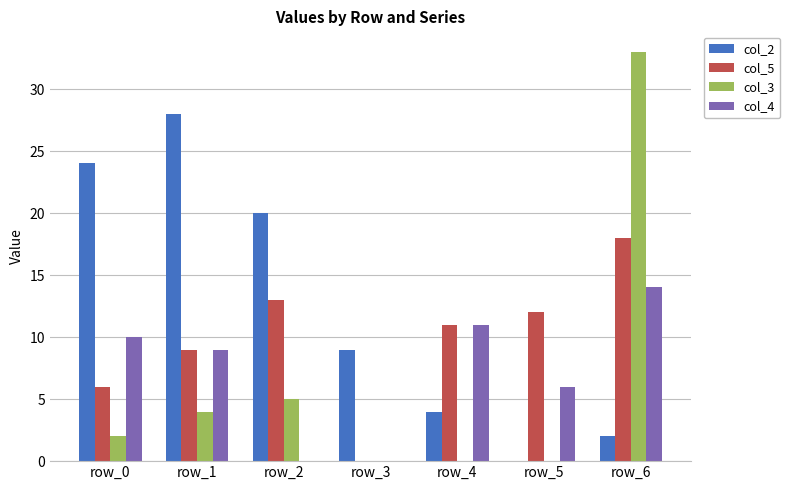

Count the number of categories in the chart.

7